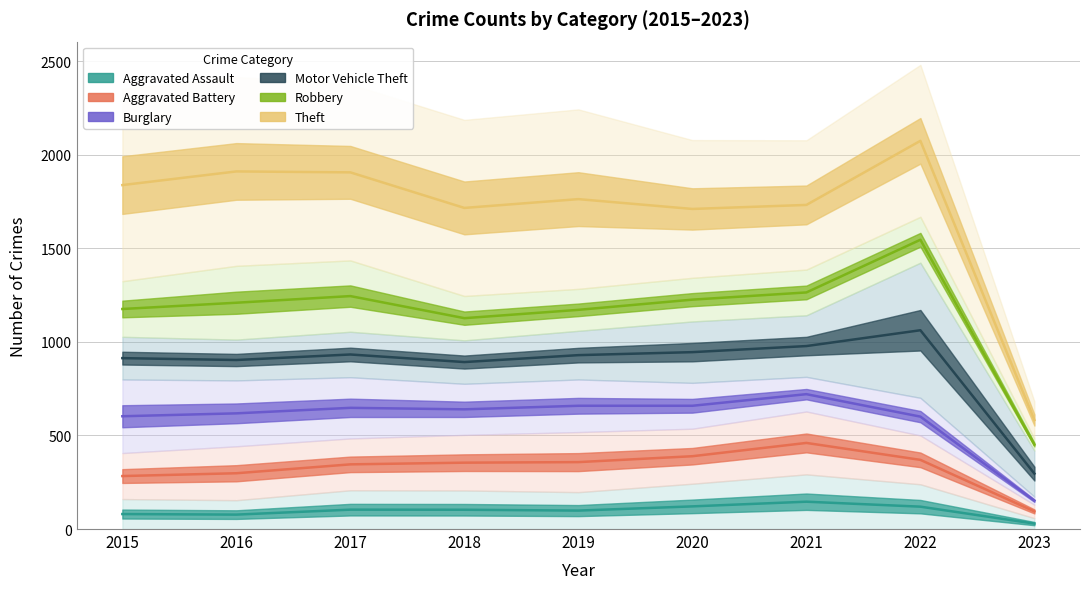

Reading left to right, transcribe all the data shown in this chart.

Aggravated Assault: 2015=80.0	2016=77.0	2017=103.5	2018=103.0	2019=98.5	2020=121.0	2021=146.0	2022=119.5	2023=29.0
Aggravated Battery: 2015=283.0	2016=298.0	2017=345.5	2018=354.5	2019=357.5	2020=389.0	2021=460.0	2022=369.5	2023=94.0
Burglary: 2015=602.5	2016=618.0	2017=647.5	2018=639.5	2019=658.5	2020=658.5	2021=720.5	2022=600.5	2023=151.5
Motor Vehicle Theft: 2015=913.0	2016=903.0	2017=932.5	2018=892.0	2019=929.0	2020=945.0	2021=977.5	2022=1062.0	2023=296.0
Robbery: 2015=1175.5	2016=1209.0	2017=1244.5	2018=1126.5	2019=1171.0	2020=1225.5	2021=1264.0	2022=1545.5	2023=451.0
Theft: 2015=1837.5	2016=1910.5	2017=1905.5	2018=1715.5	2019=1762.5	2020=1710.0	2021=1731.5	2022=2074.0	2023=582.5